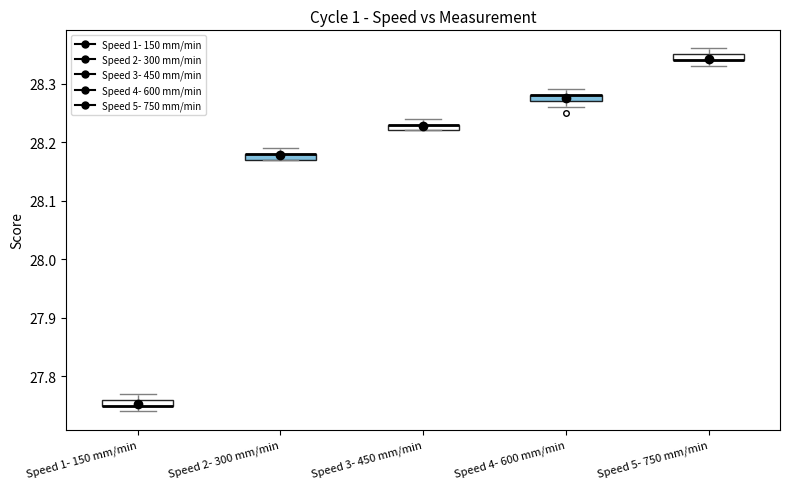

Where is the lower edge of the box for Speed 3- 450 mm/min on the y-axis? The values are not printed on the chart, so give them approximately, as read against the axis.

28.22